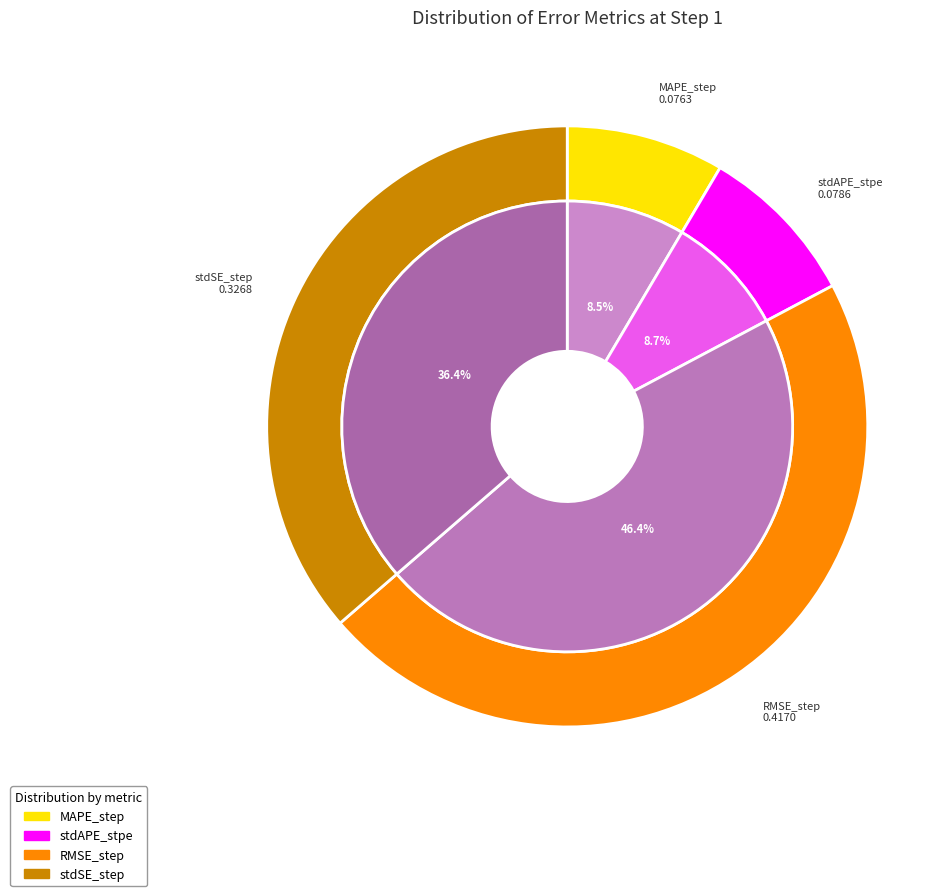

To the nearest percent, what percentage of the pie is MAPE_step?

8%